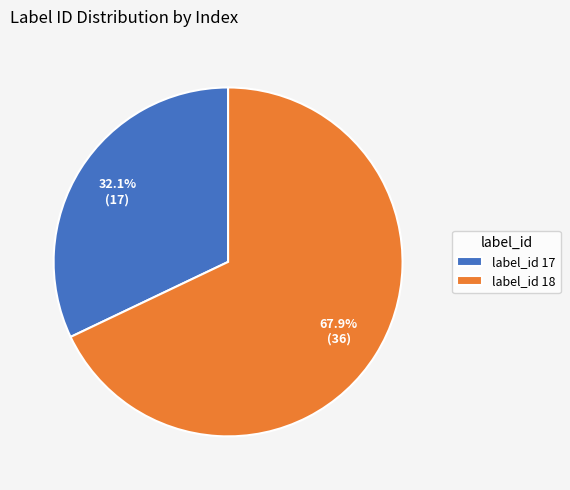

Rank the categories by value from highest to lowest.

label_id 18, label_id 17